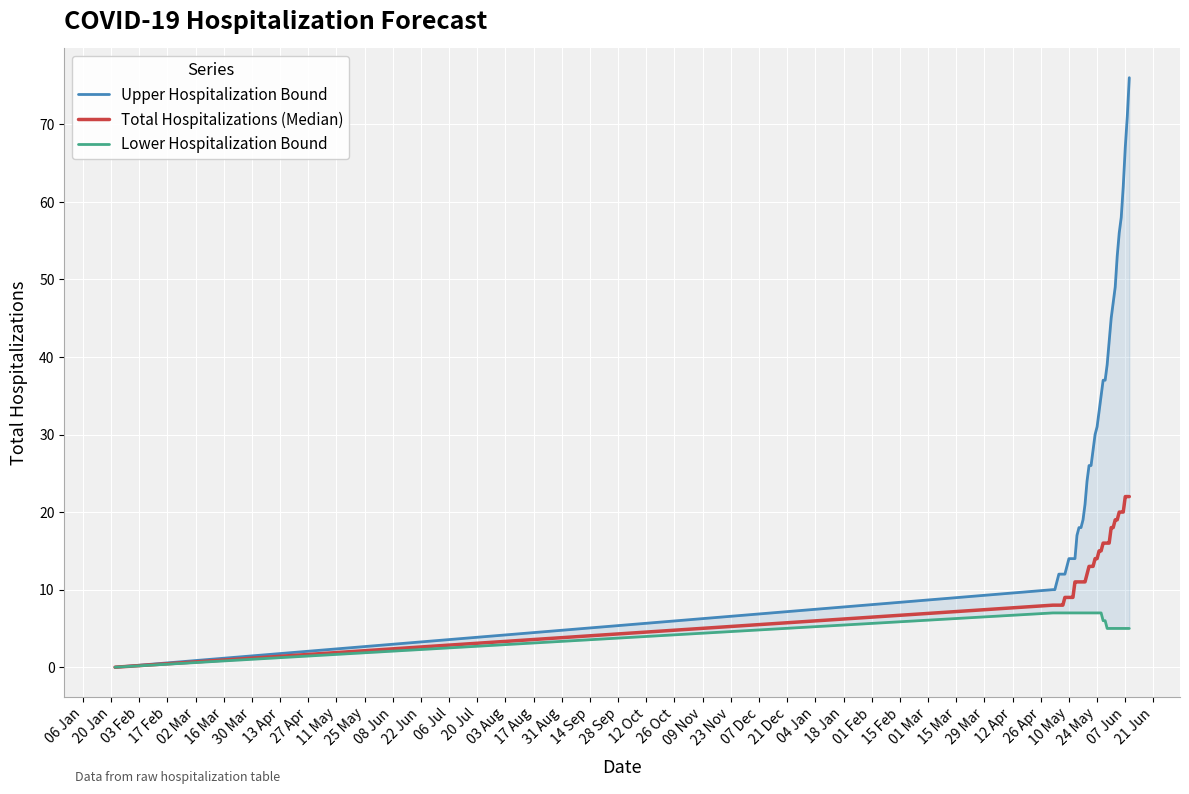

What are all the series names shown in the legend?

Upper Hospitalization Bound, Total Hospitalizations (Median), Lower Hospitalization Bound